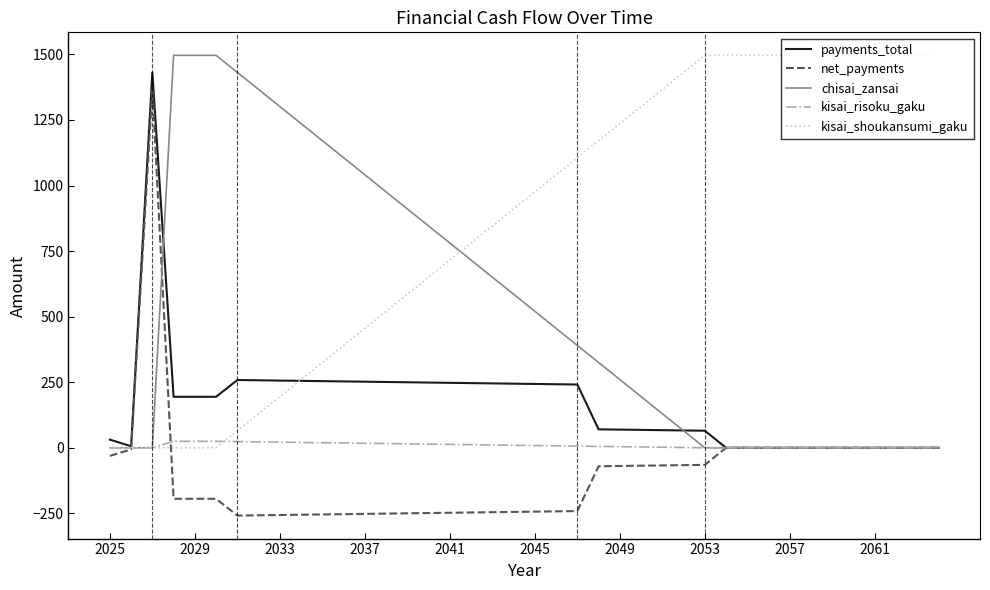

Which series has the largest total across all categories?

kisai_shoukansumi_gaku